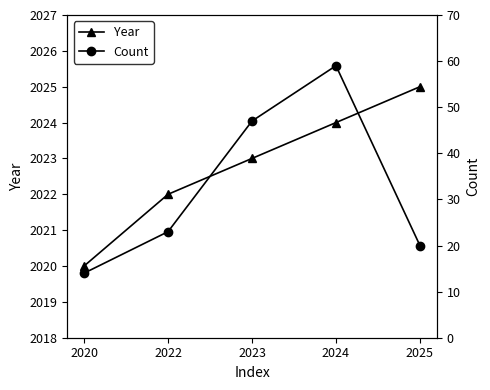

What is the difference between the Count values at 2022 and 2020?

9